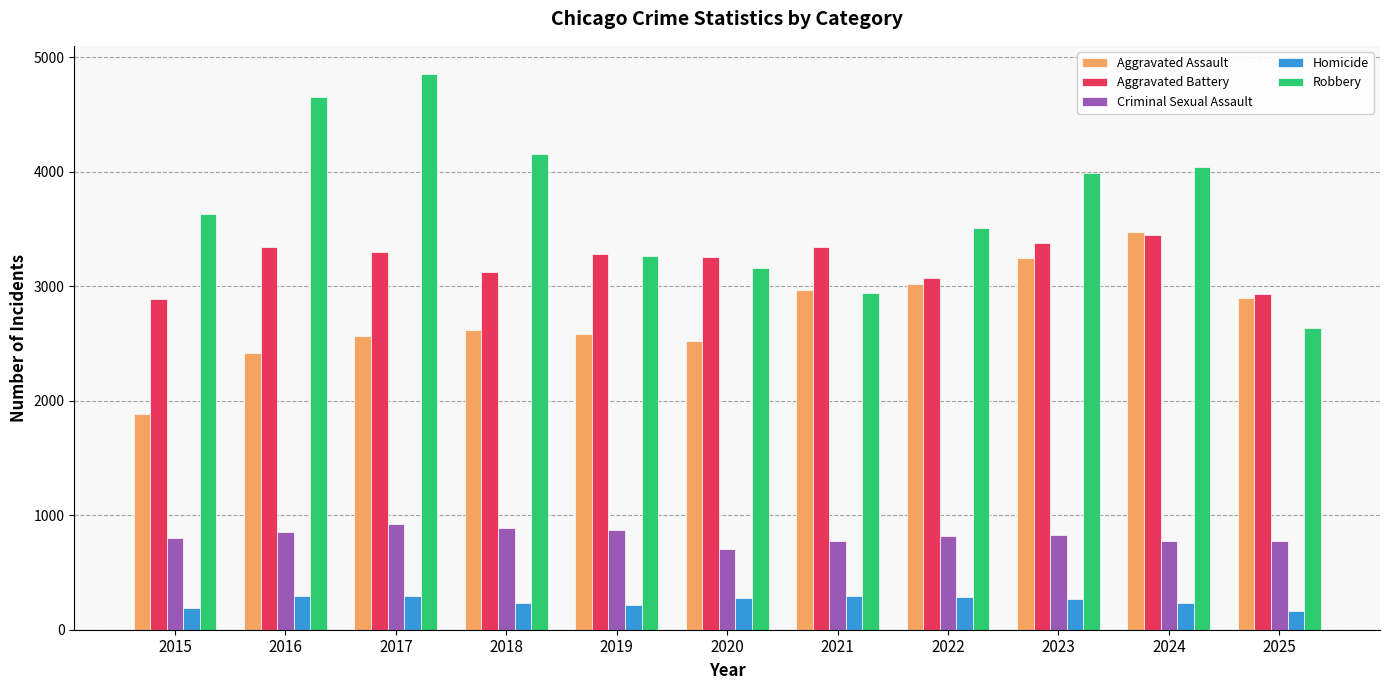

Is the value of Criminal Sexual Assault at 2023 greater than the value of Aggravated Assault at 2024?

No